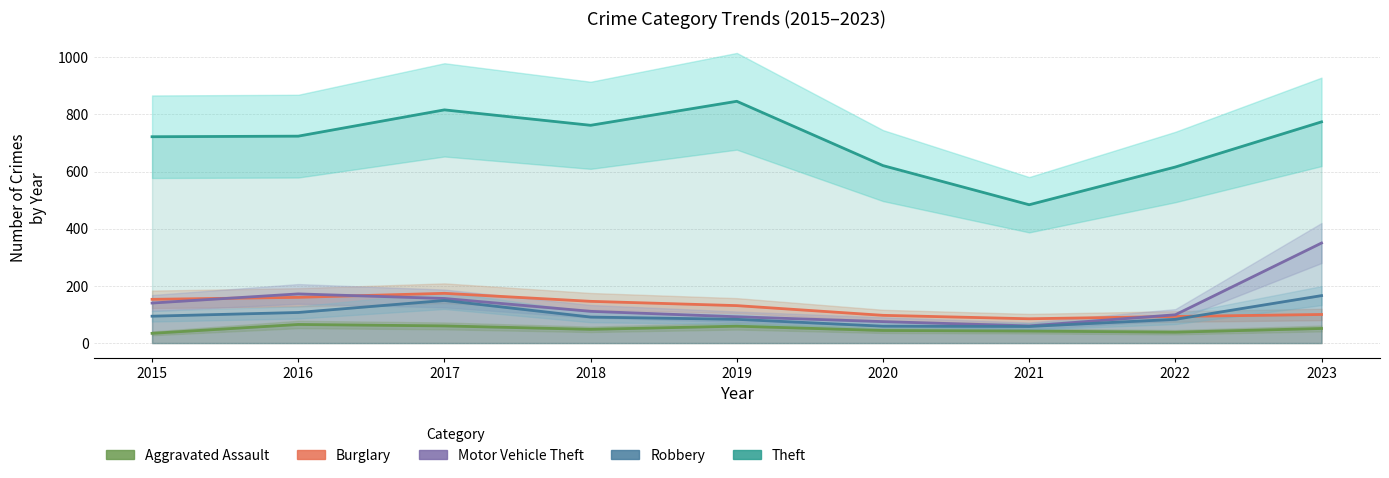

Is the value of Theft at 2020 greater than the value of Burglary at 2022?

Yes